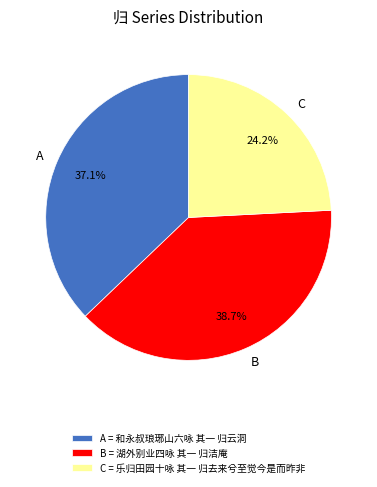

What is the ratio of the value at B to the value at C?

1.6